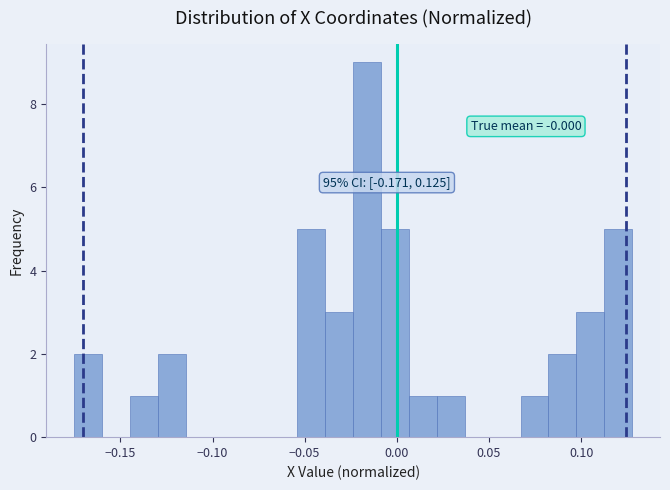

Read against the x-axis, roughly where is the centre of the tallest bar?

-0.015